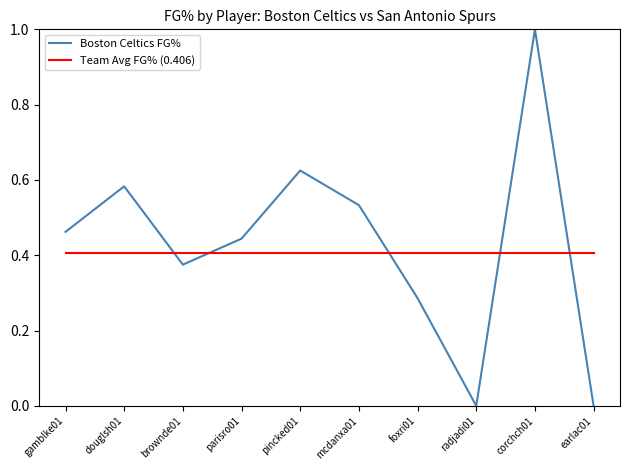

Which series has the largest total across all categories?

Boston Celtics FG%